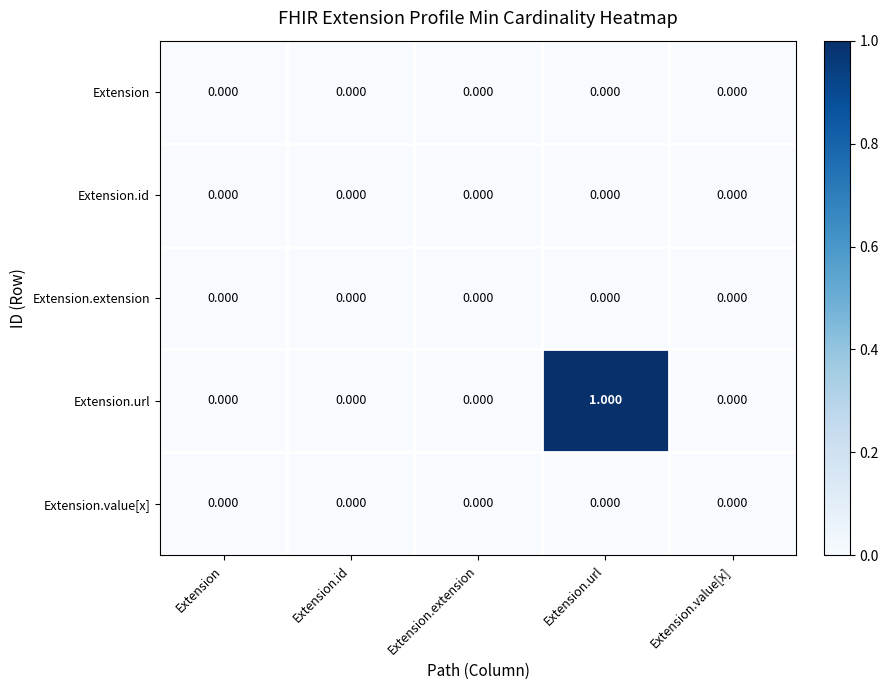

Which series has the widest spread of values?

Extension.url